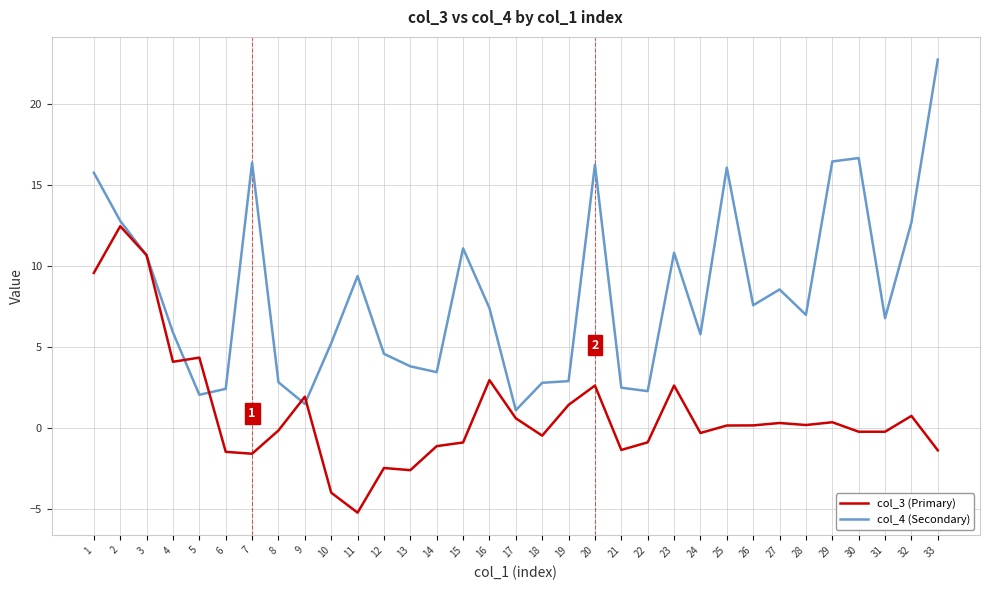

Rank the series by their maximum value, from highest to lowest.

col_4 (Secondary), col_3 (Primary)